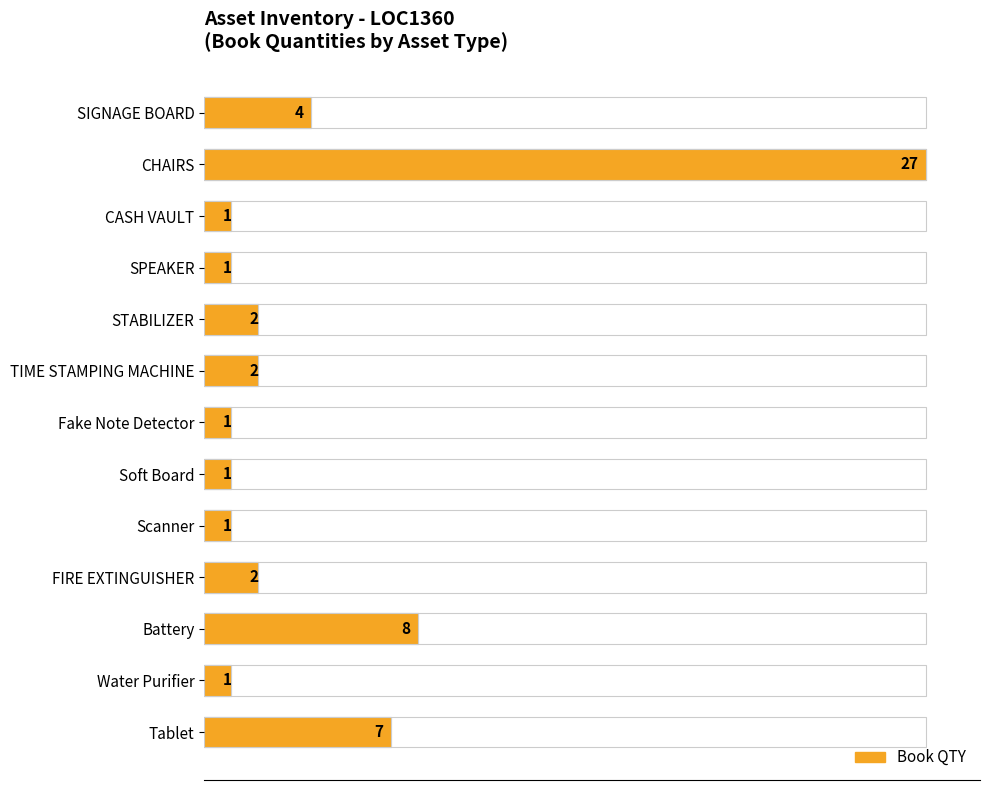

Reading left to right, list all the values displayed in this chart.

4	27	1	1	2	2	1	1	1	2	8	1	7